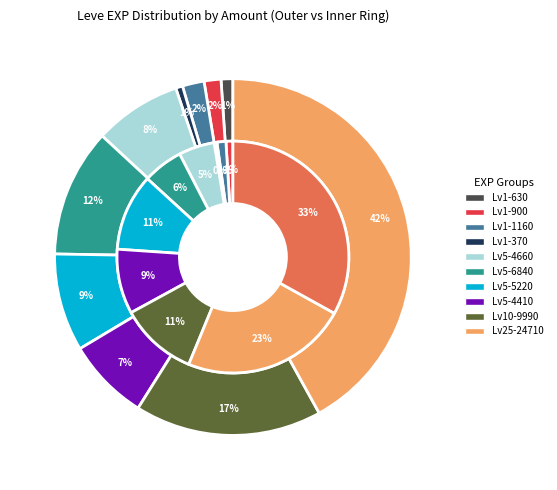

Rank the series by their average value, from lowest to highest.

outer, inner